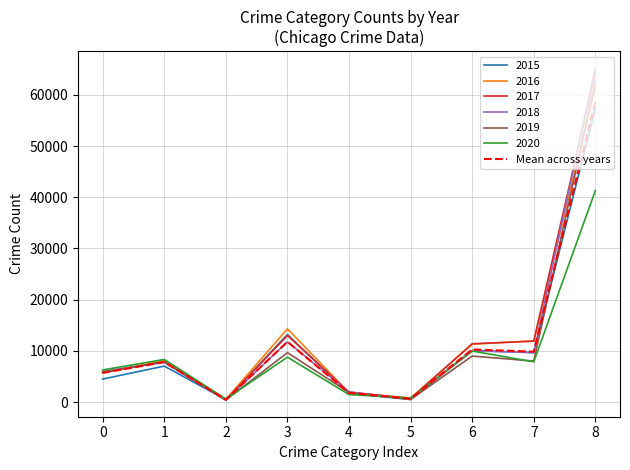

Which series has the widest spread of values?

2018